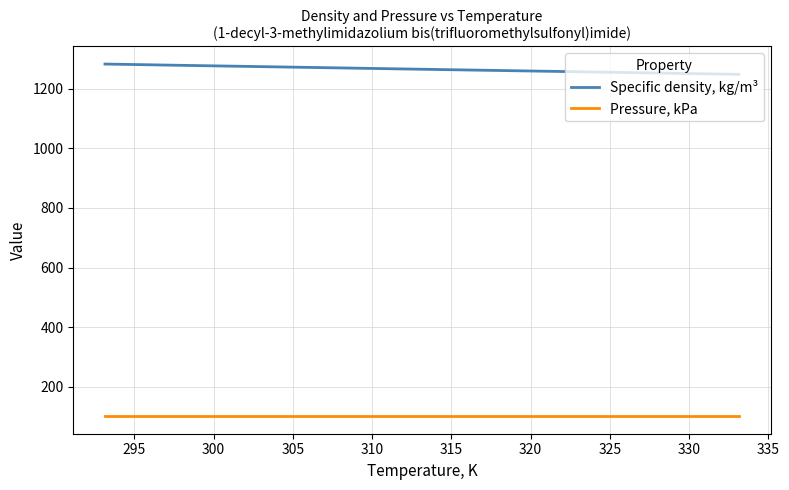

True or false: Specific density, kg/m³ and Pressure, kPa intersect in this chart.

False